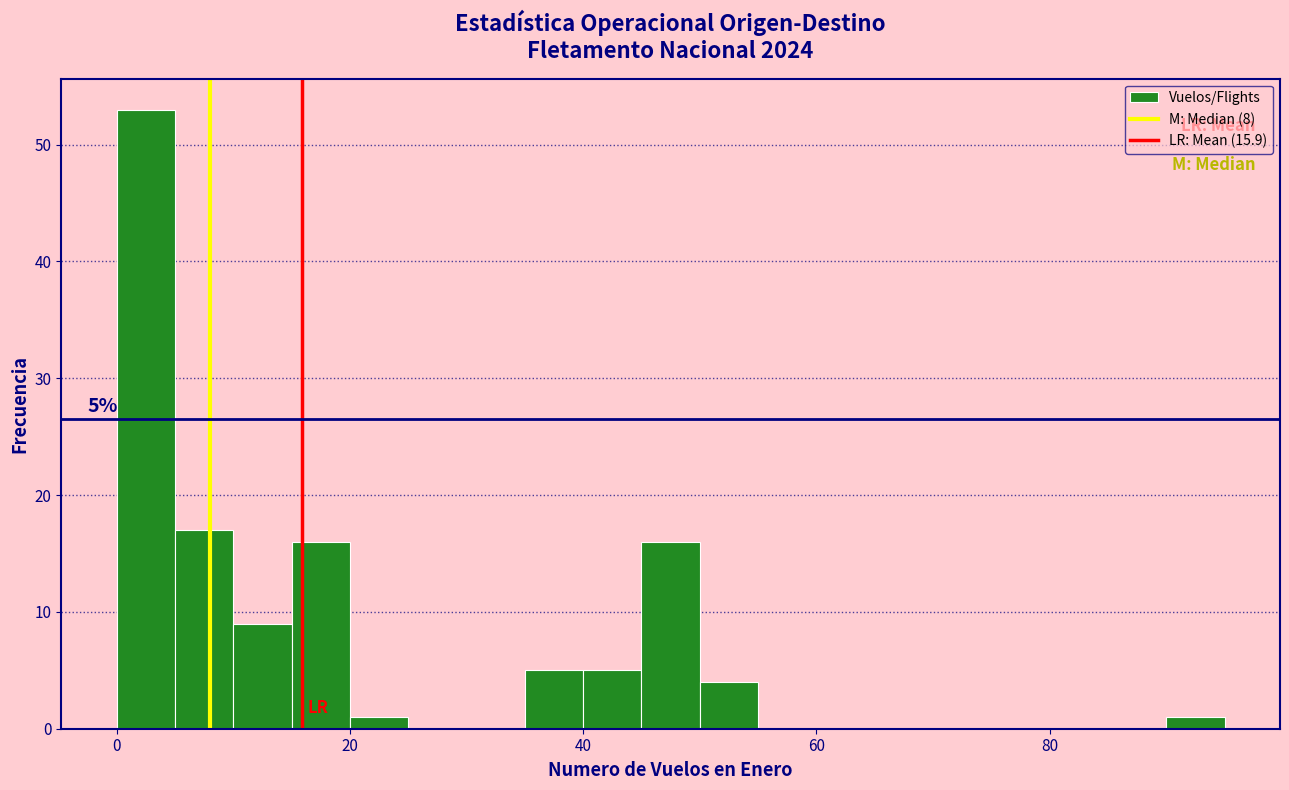

Read against the x-axis, roughly where is the centre of the tallest bar?

2